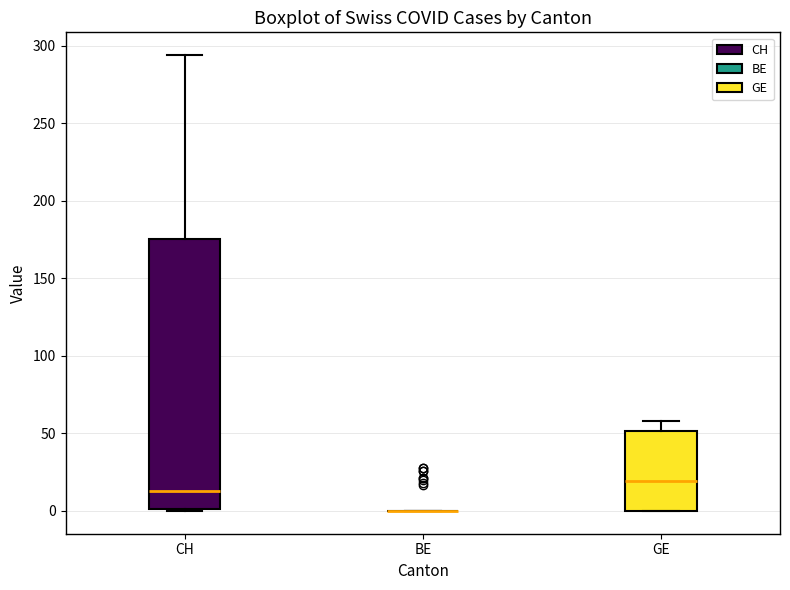

Reading left to right, transcribe this box plot: for each box, give where its median line is, the range the box spans, and where its two whiskers end, as read against the y-axis. The values are not printed on the chart, so give them approximately, as read against the axis.

CH: median 15, box 0 to 175, whiskers 0 to 295
BE: box collapsed to a line at 0, whiskers 0 to 0
GE: median 20, box 0 to 50, whiskers 0 to 60